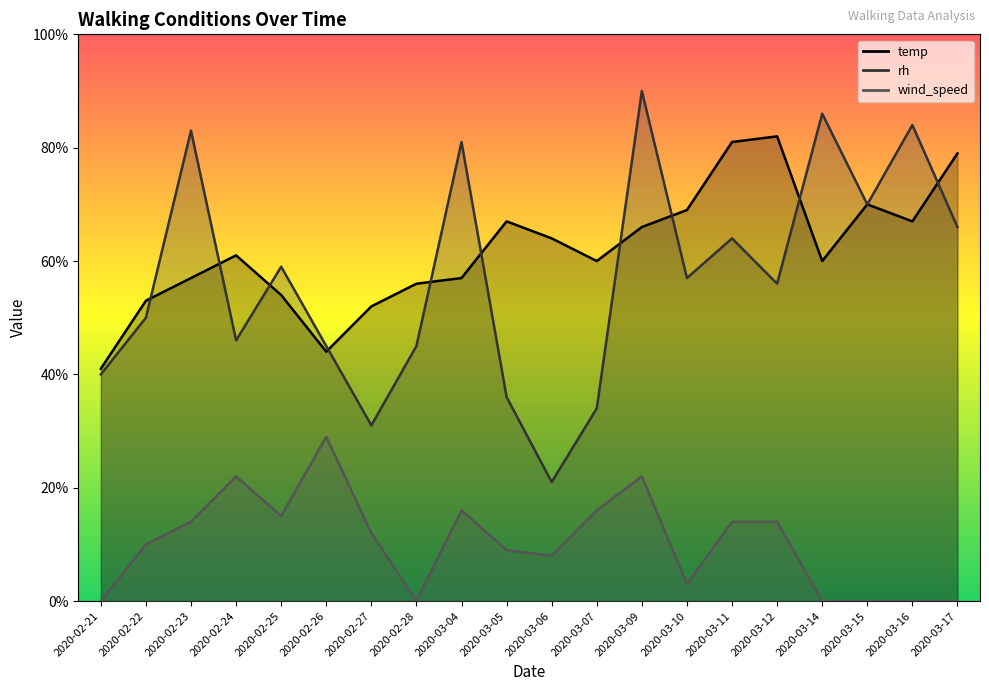

True or false: temp has a value of 57 at 2020-03-04.

True